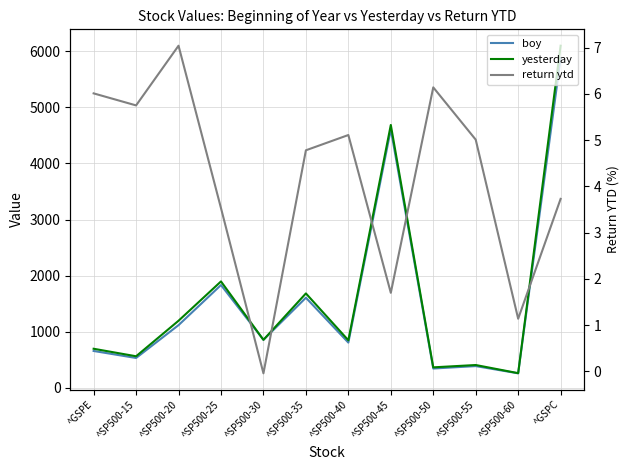

How many lines are shown in the chart?

3